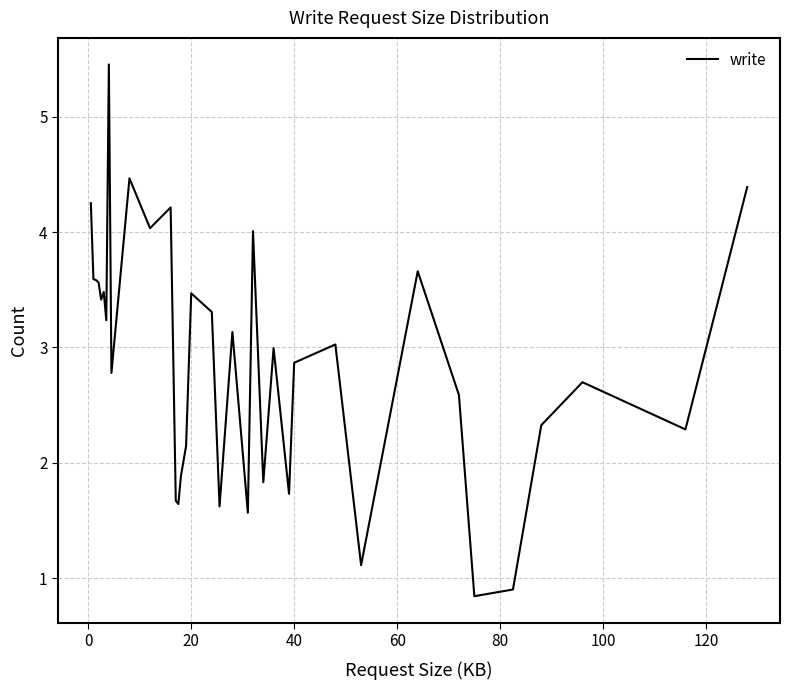

What is the smallest value displayed?

0.8